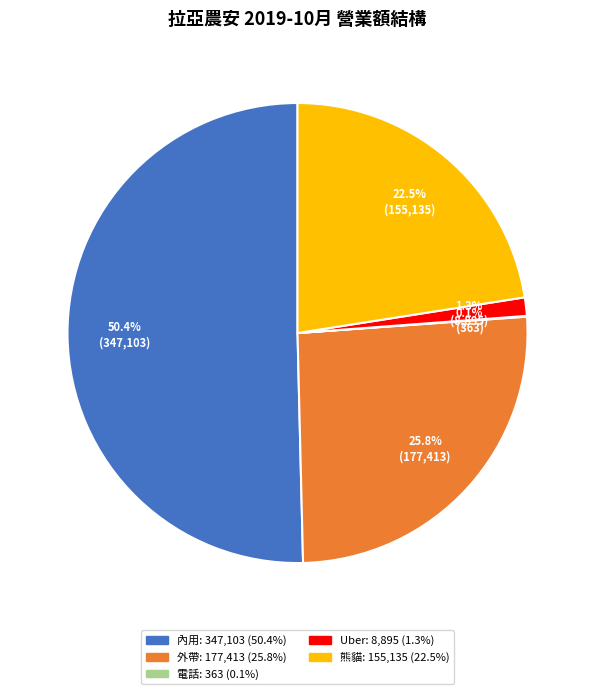

Is there any slice that represents more than half of the pie?

Yes